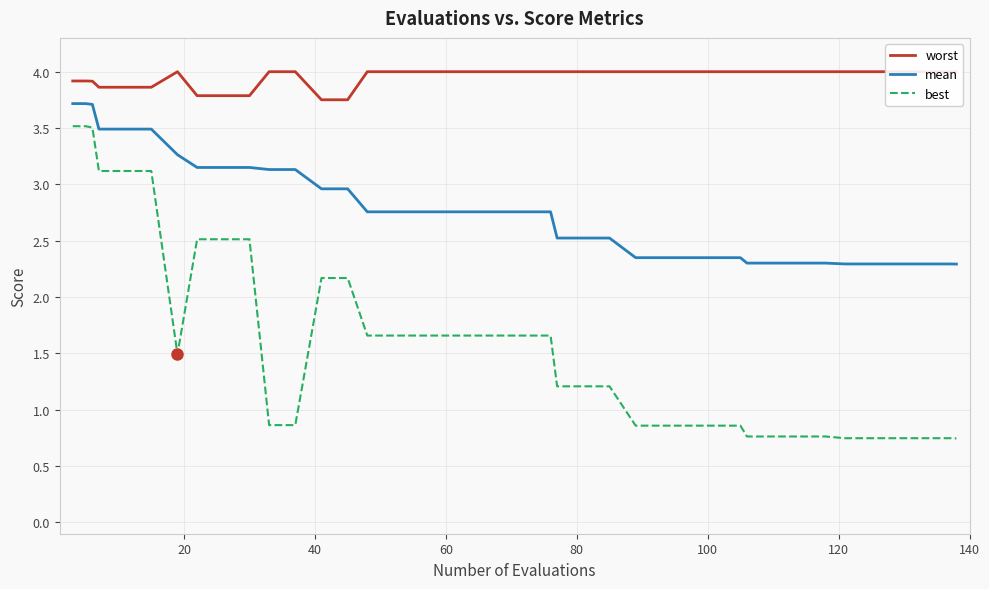

What is the maximum value for mean?

3.7